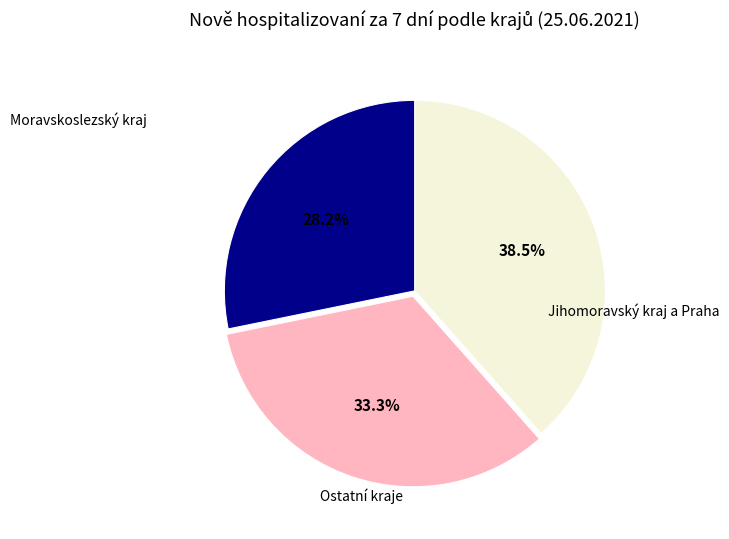

Is there any slice that represents more than half of the pie?

No